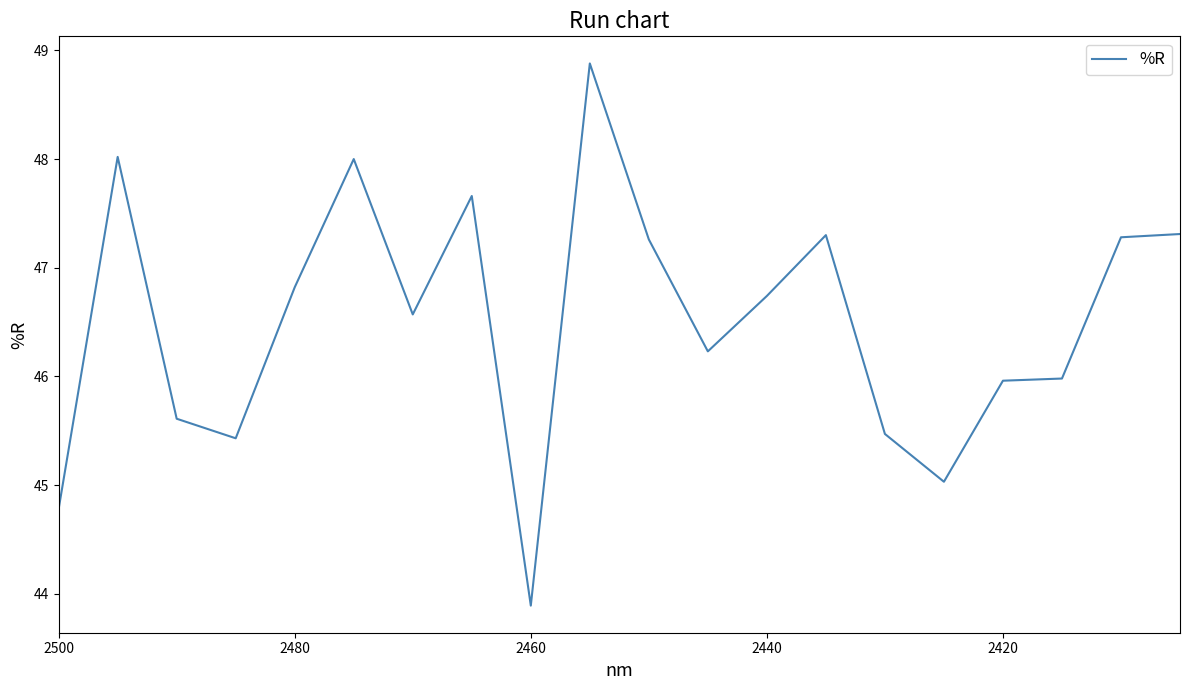

How many interior local valleys (lower than both neighbors) does the data have?

5